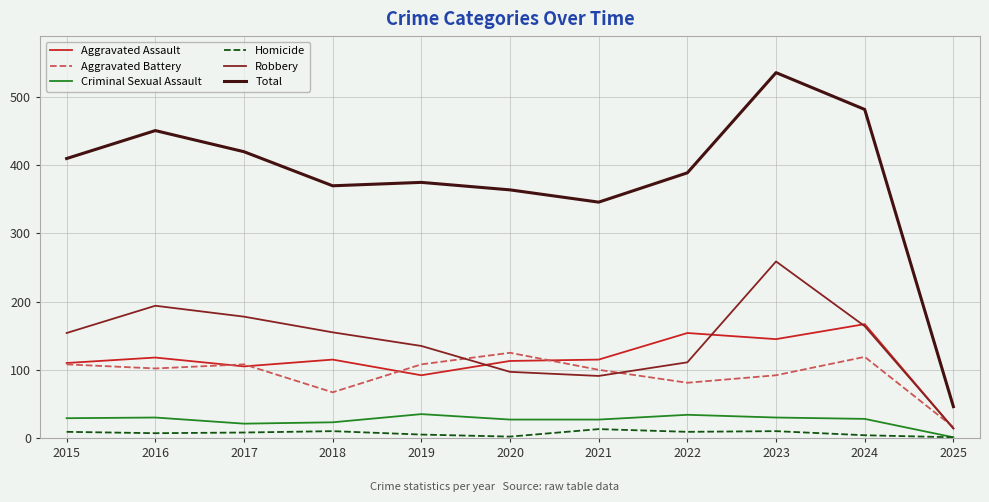

Between 2016 and 2023, which series saw the biggest shift?

Total